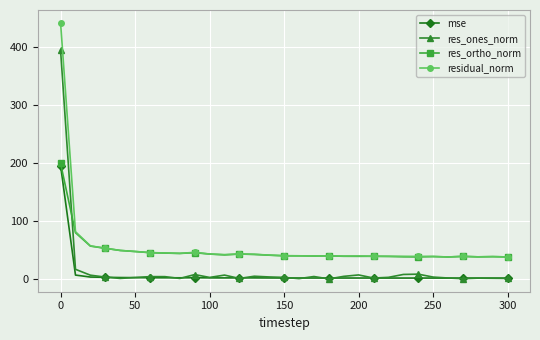

Which series has the largest range (max minus min)?

residual_norm